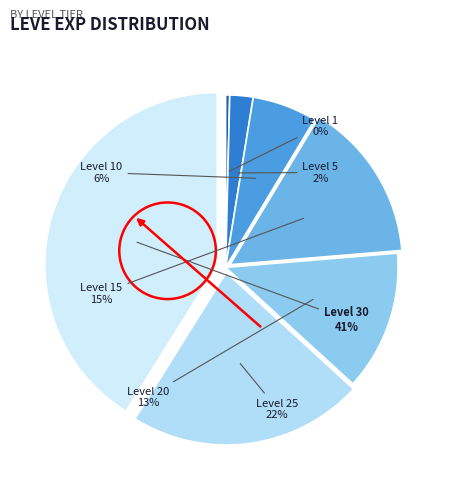

How many slices are in this pie chart?

7